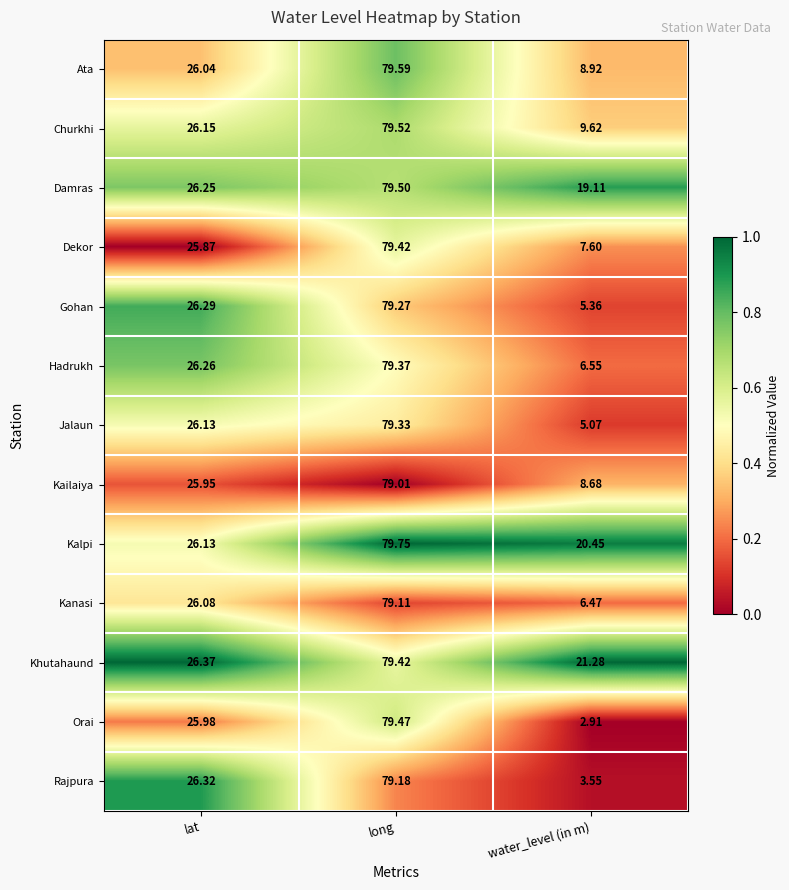

Is the value of Jalaun at water_level (in m) greater than the value of Rajpura at lat?

No